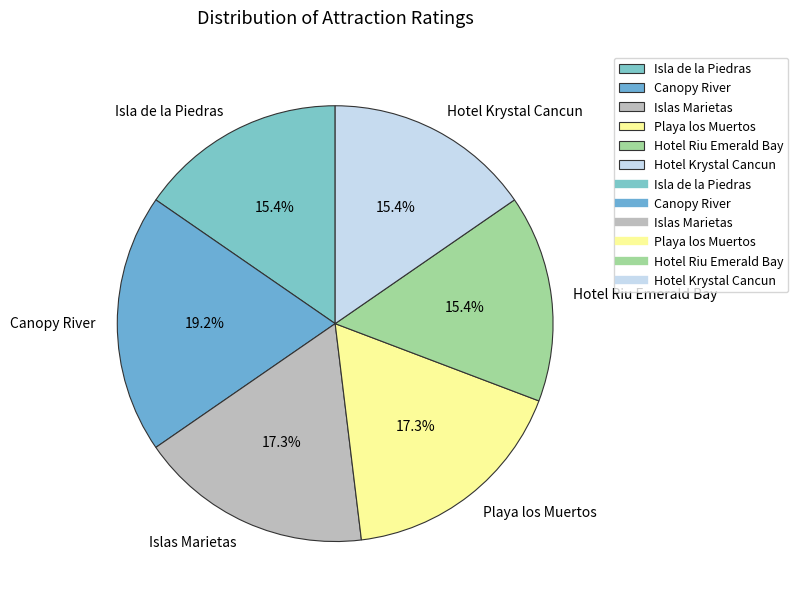

Is there a majority slice in this chart?

No